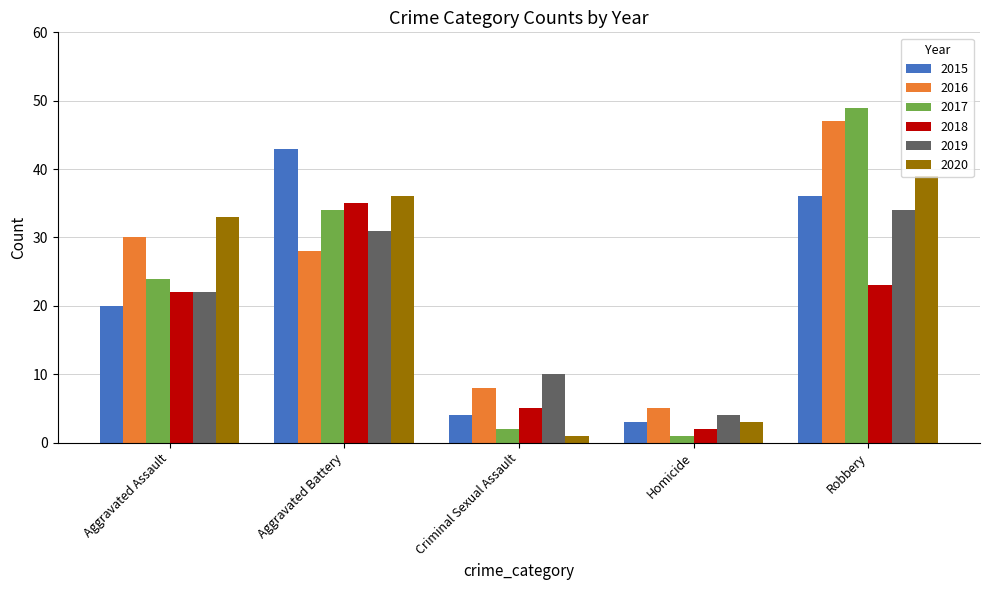

What are all the series names shown in the legend?

2015, 2016, 2017, 2018, 2019, 2020